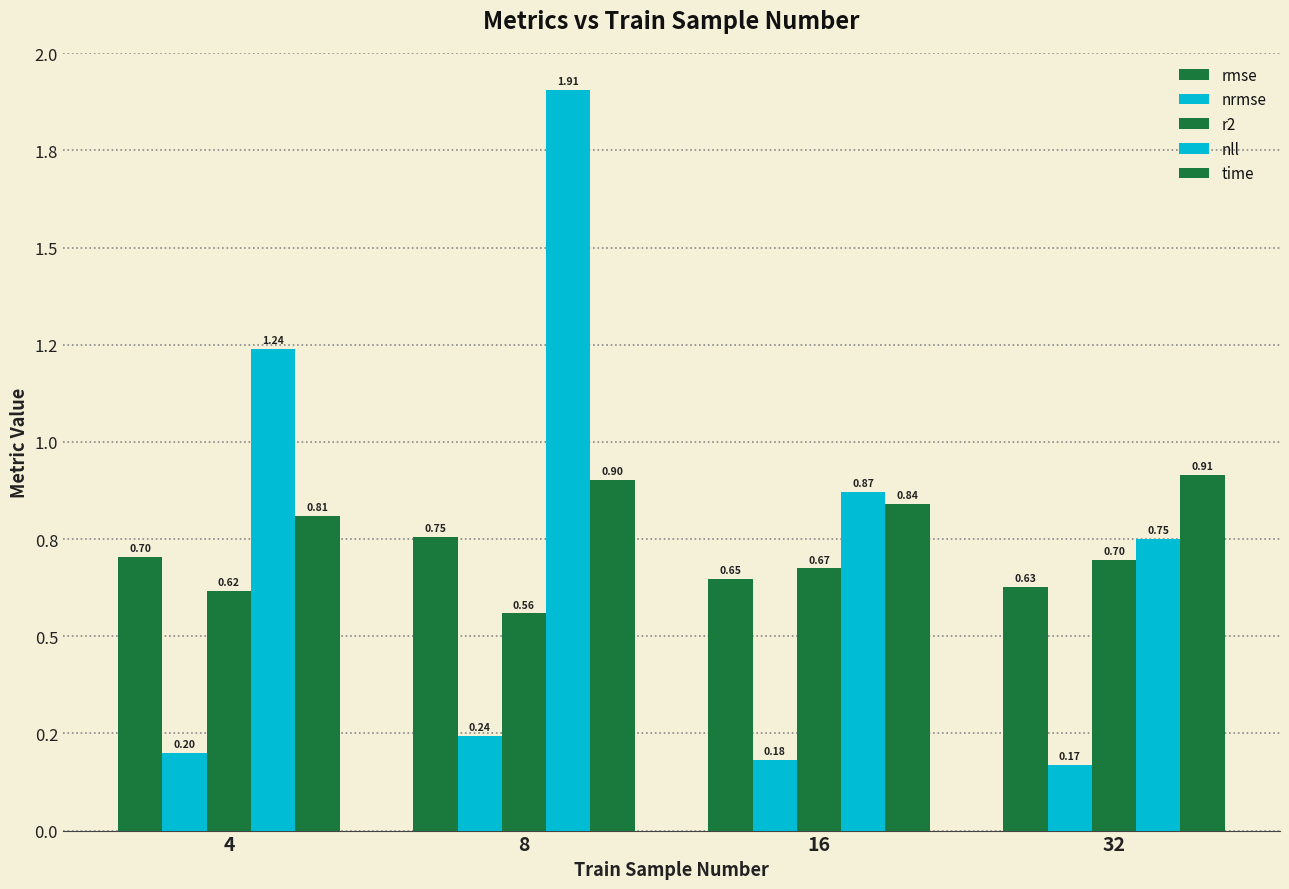

Which series has the largest range (max minus min)?

nll